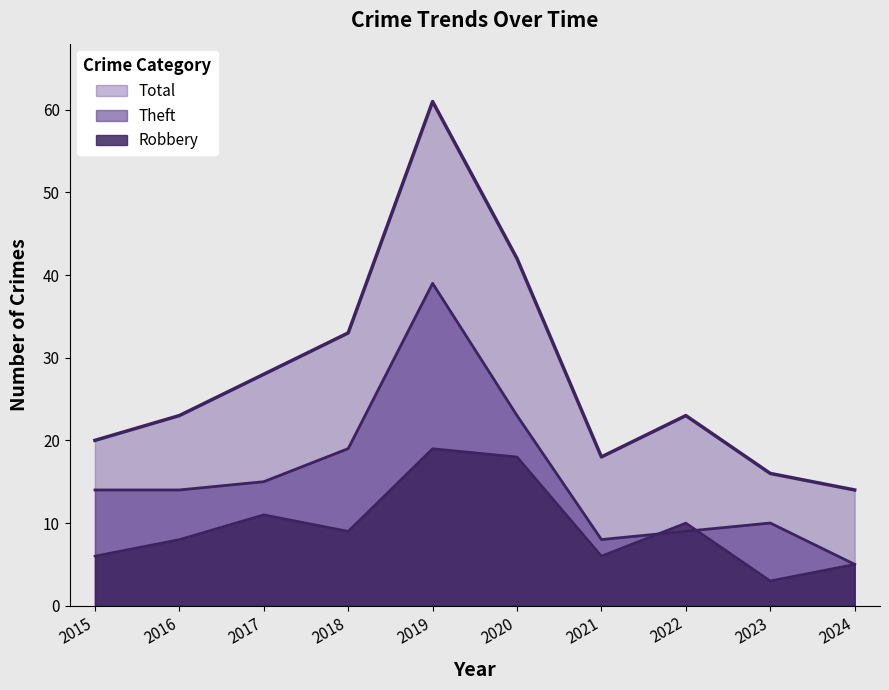

How many interior local peaks does the Total series have?

2